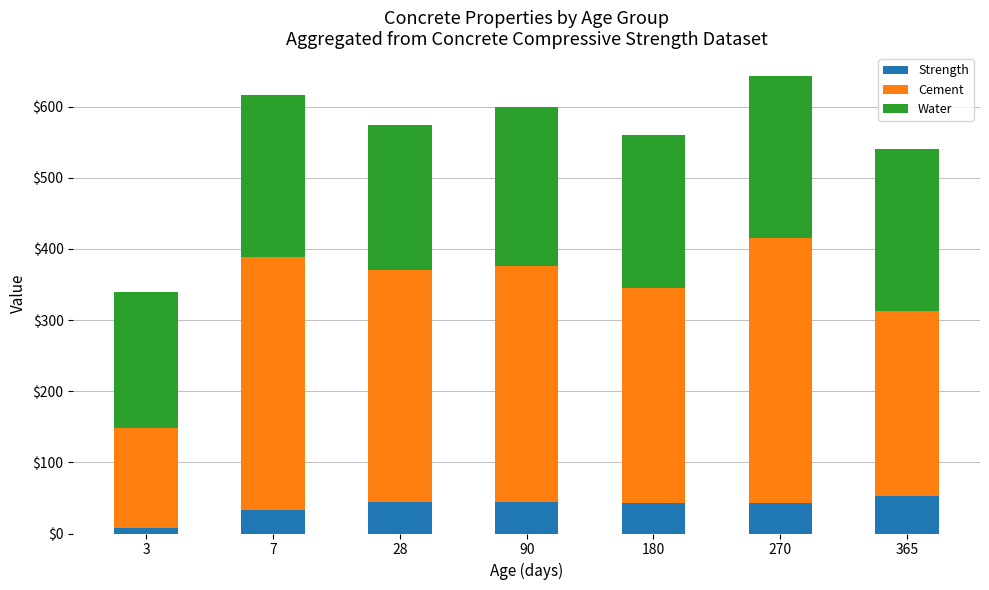

At which label does Strength reach its minimum?

3